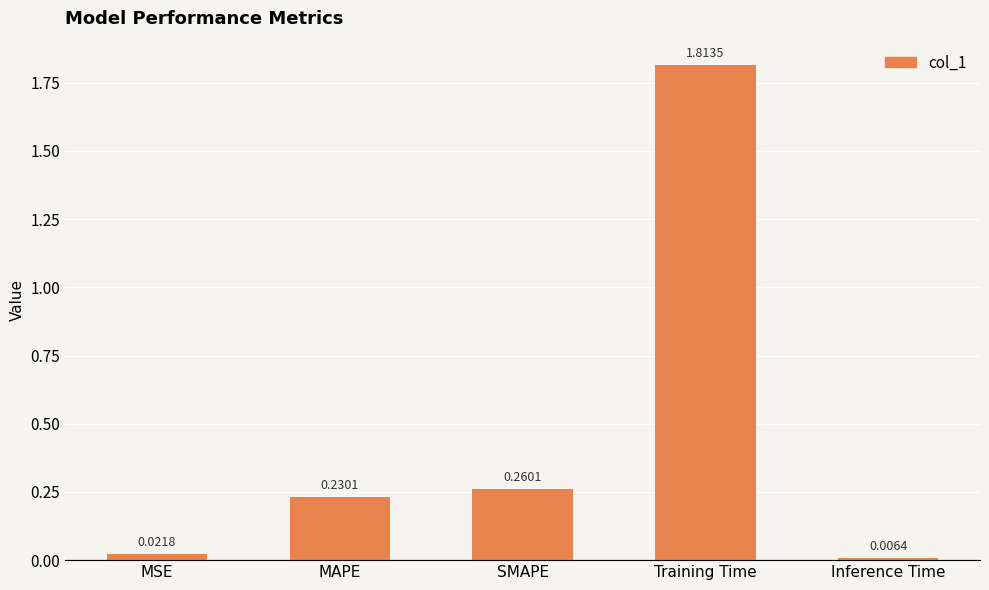

At which category does the chart reach its minimum across all series?

Inference Time